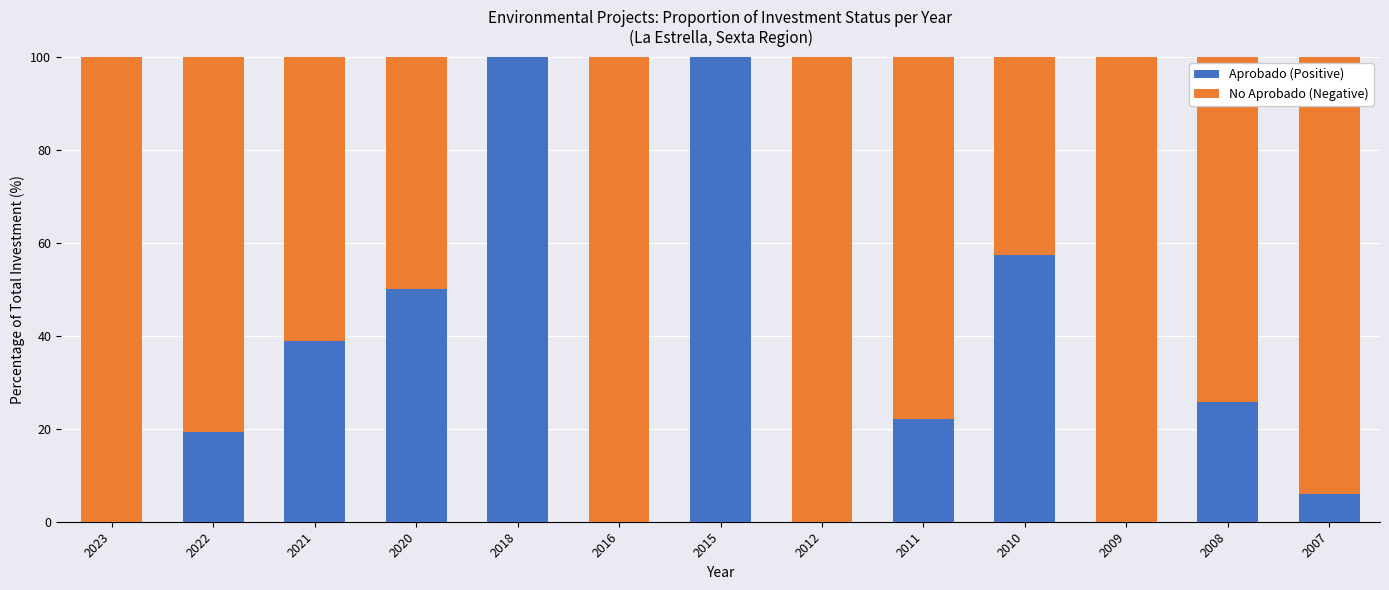

What is the sum of all Aprobado (Positive) values?

419.1